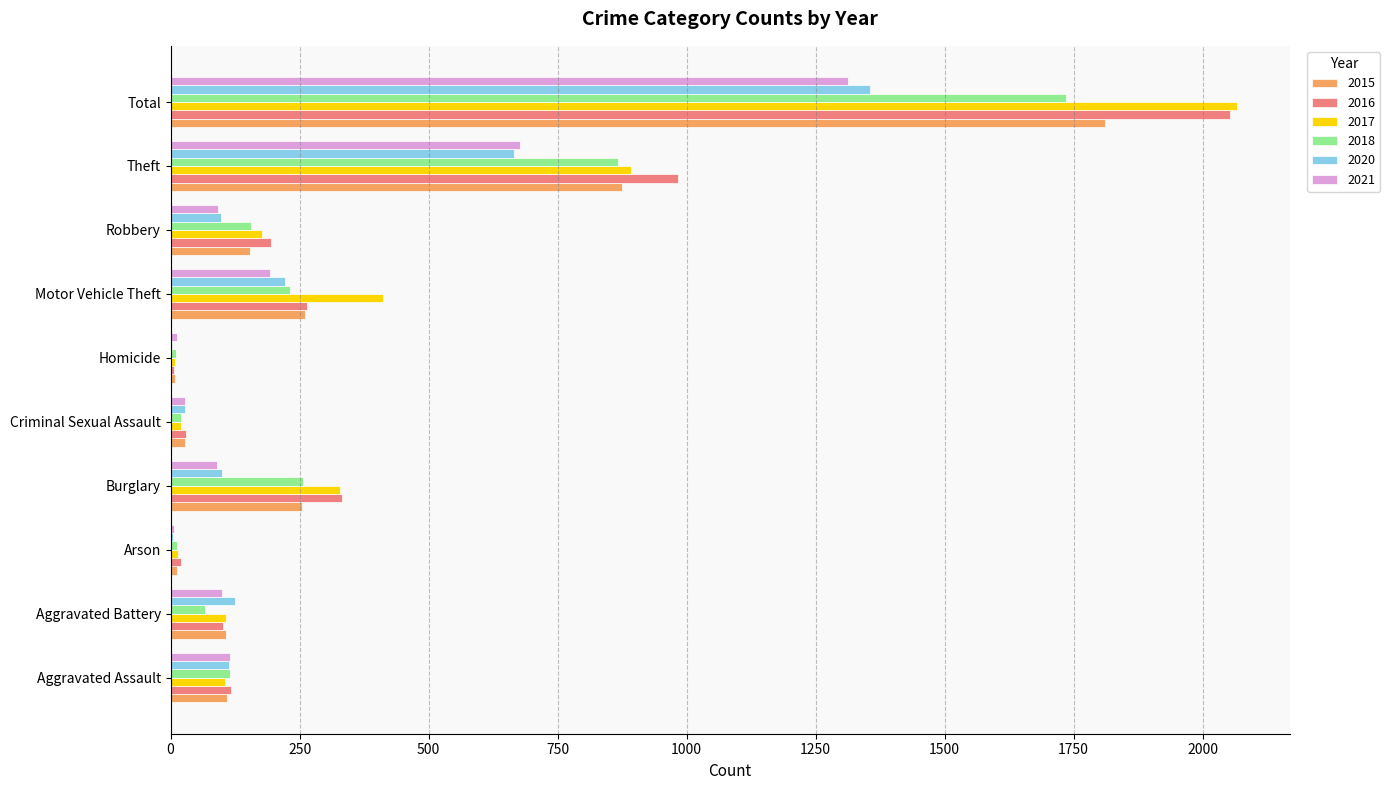

The 2021 series shows 476 at Total. True or false?

False